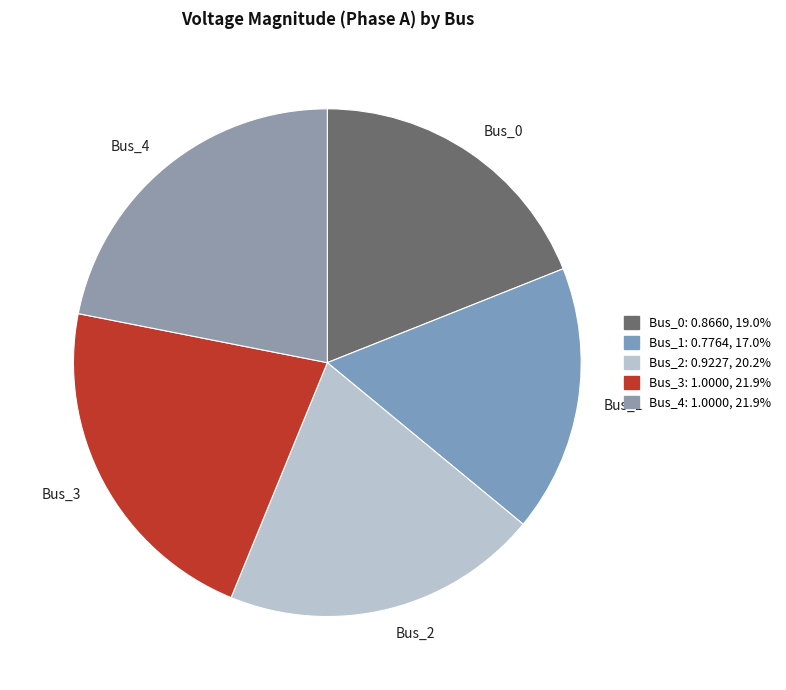

What is the smallest slice in the pie chart?

Bus_1